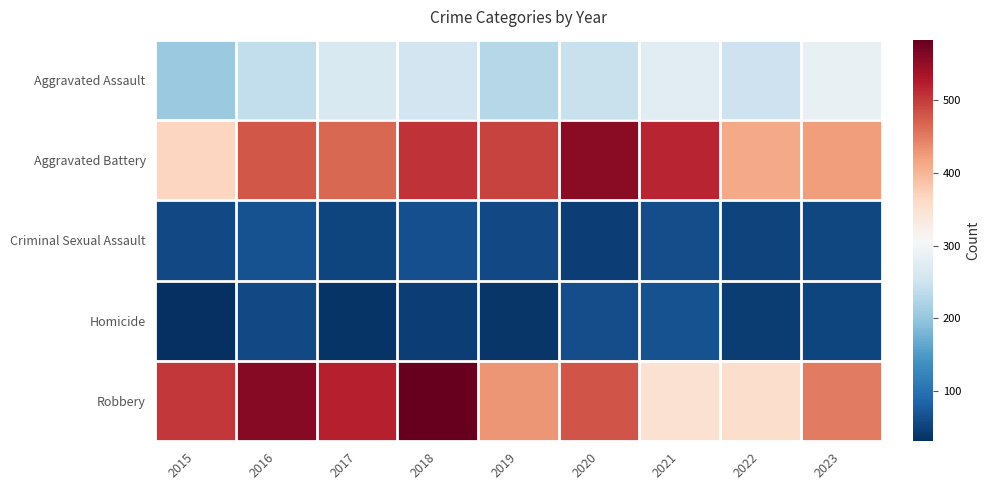

Count the number of categories in the chart.

9